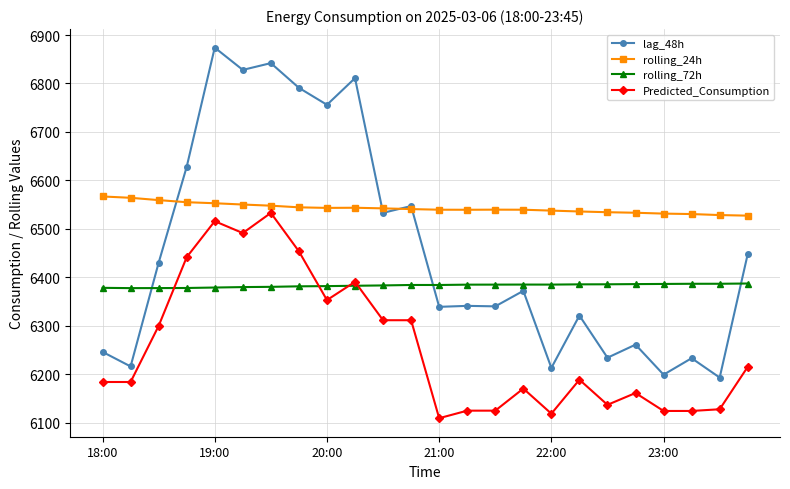

What is the lowest value of the rolling_72h series?

6377.6